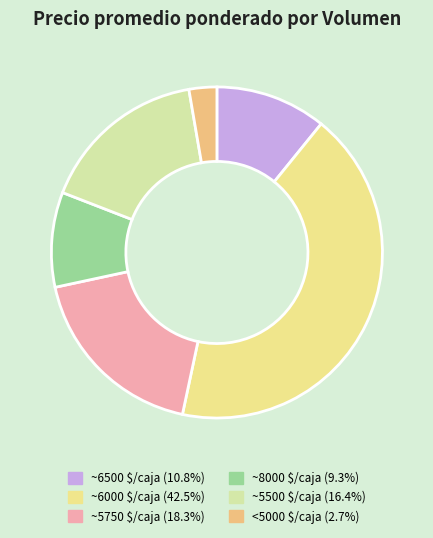

Count the number of slices in the pie.

6